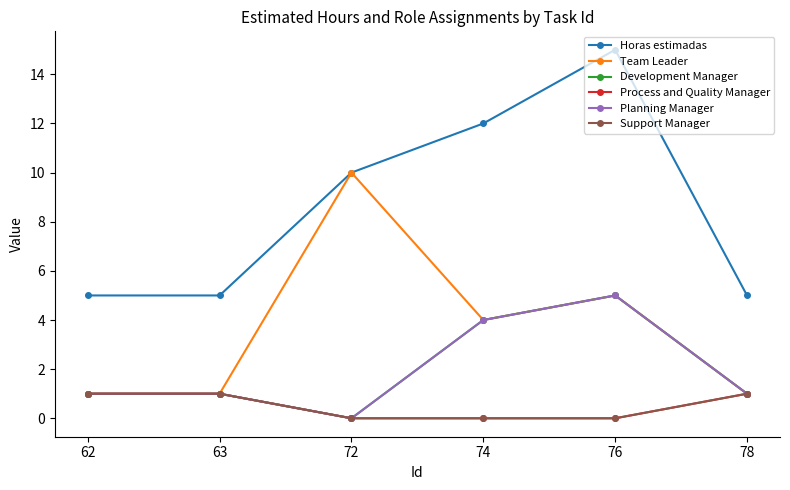

Where does the Development Manager series first go above 1?

74